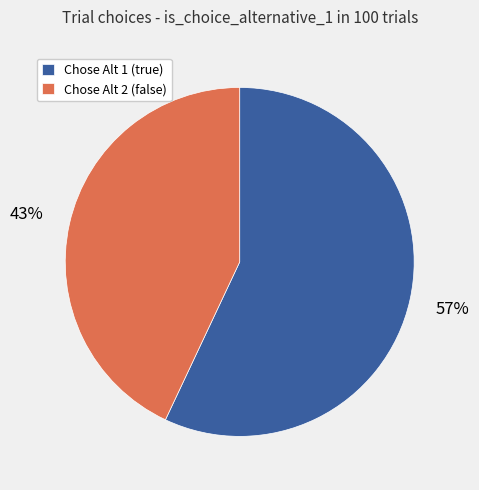

To the nearest percent, what is the combined percentage of Chose Alt 1 (true) and Chose Alt 2 (false)?

100%